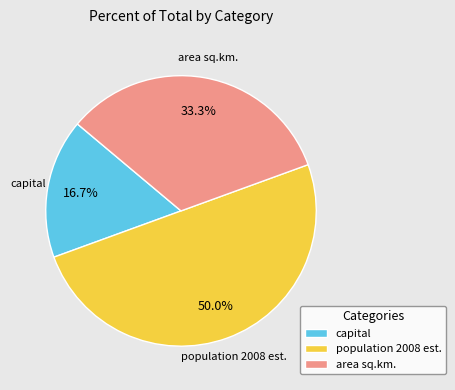

What is the smallest slice in the pie chart?

capital